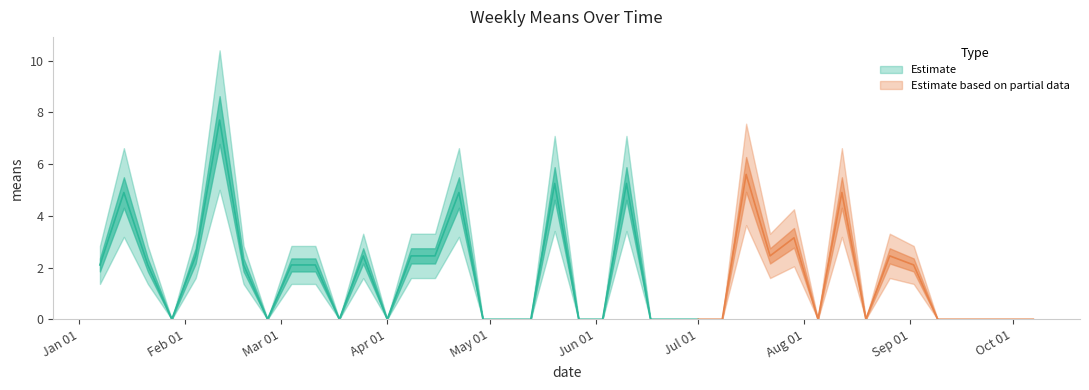

How many categories are shown in the chart?

40